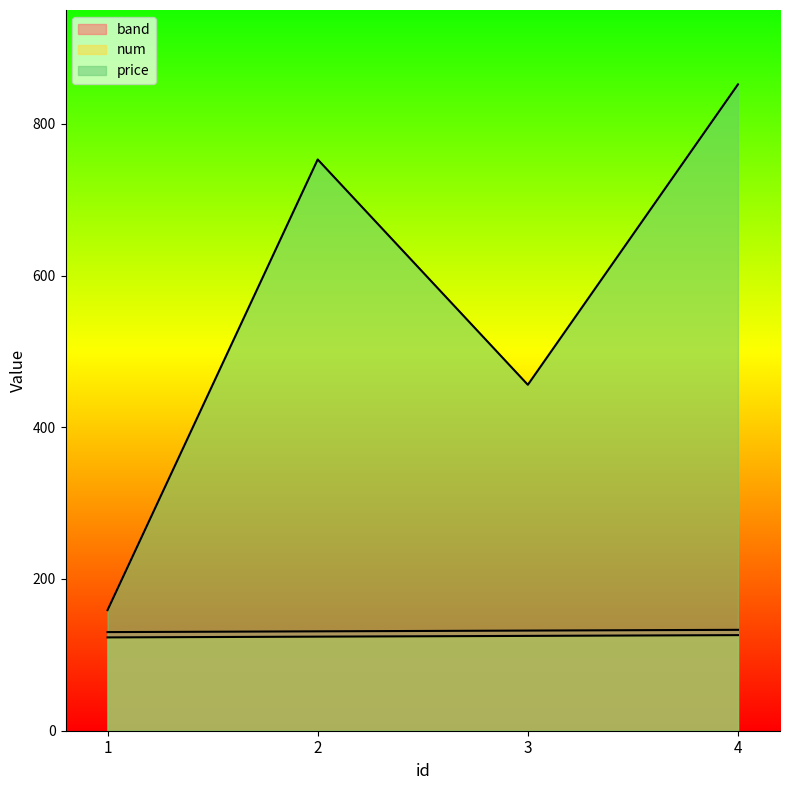

Is it true that price equals 1524 at 4?

False